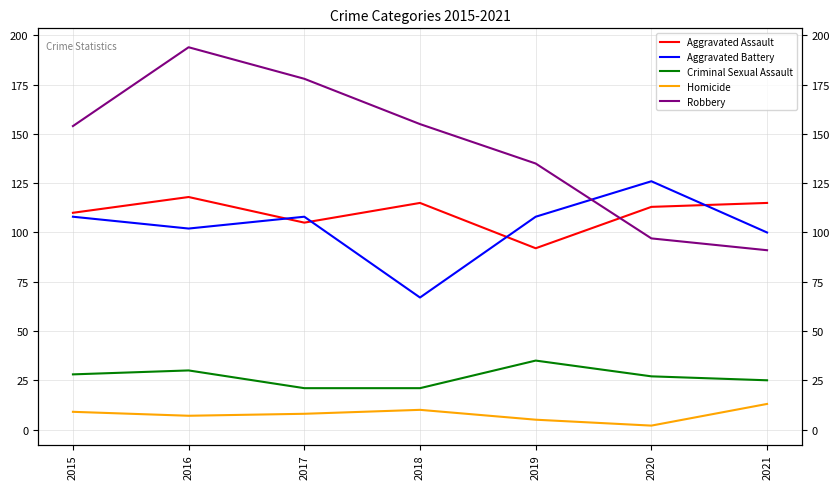

What is the smallest value displayed?

2